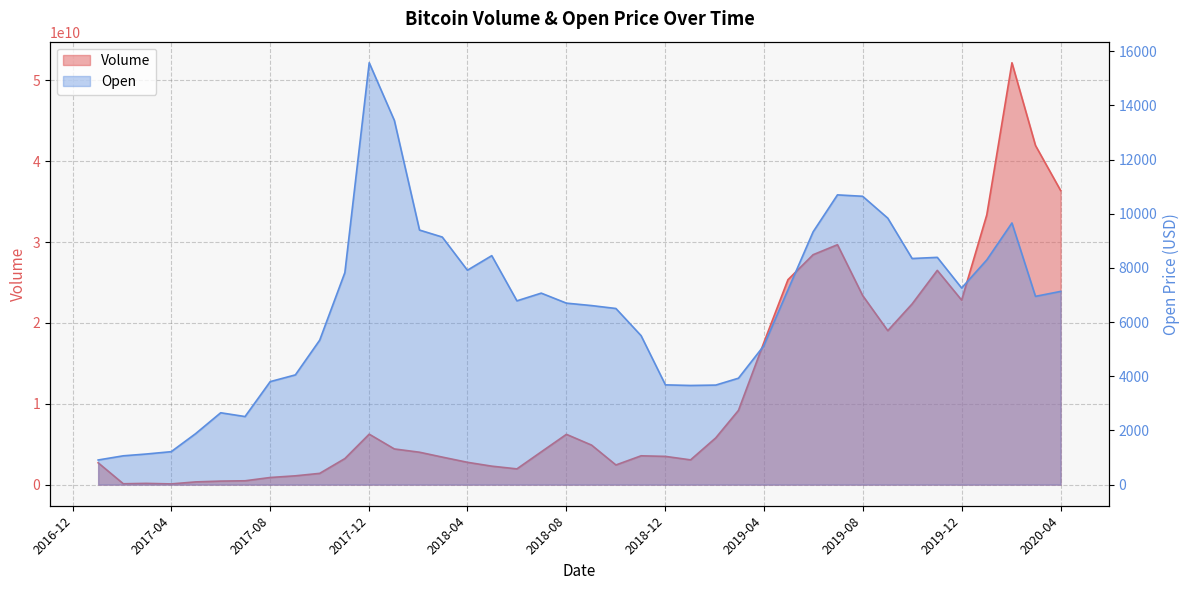

List the series in order of their peak value, lowest first.

Open, Volume